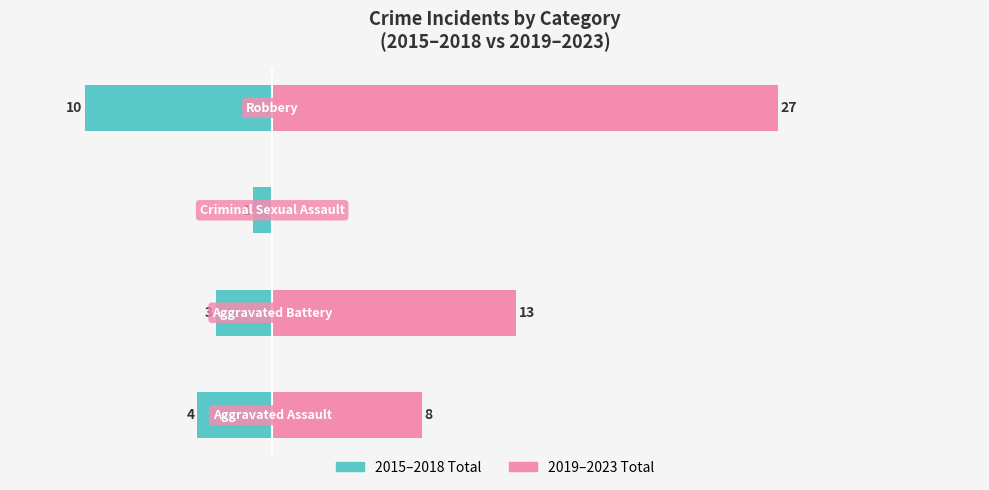

What is the total value across all series at −10?

10